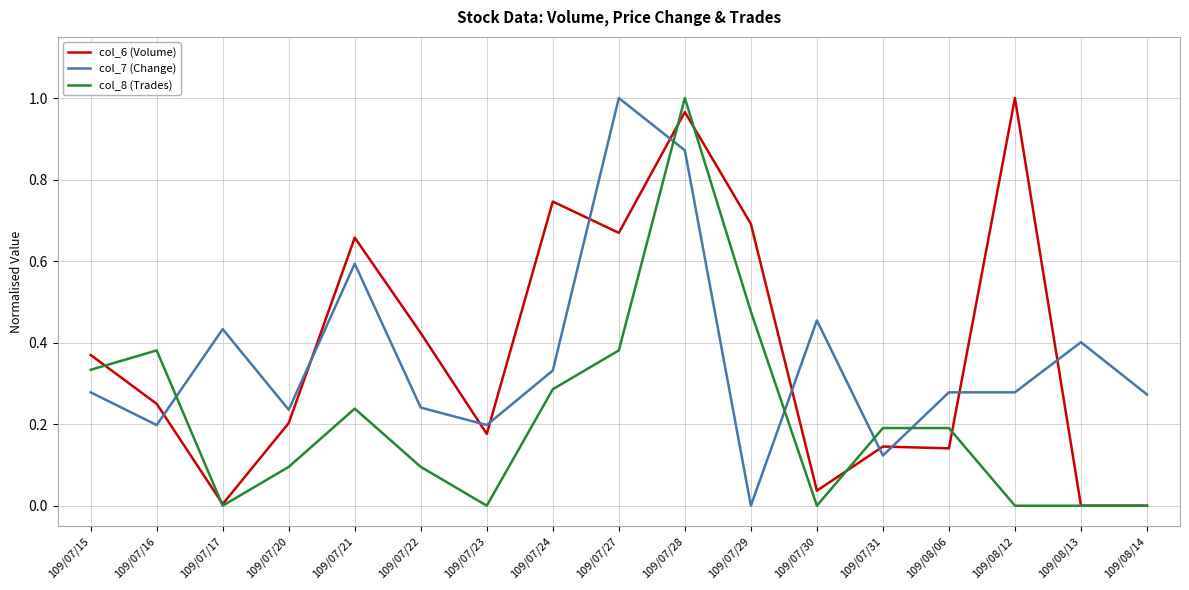

At 109/07/22, list the series in order from smallest to largest.

col_8 (Trades), col_7 (Change), col_6 (Volume)